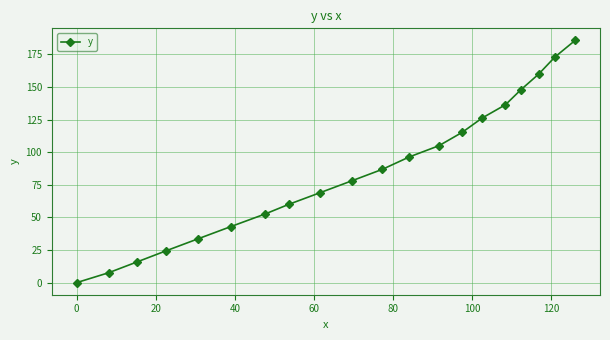

What is the average value?

85.8